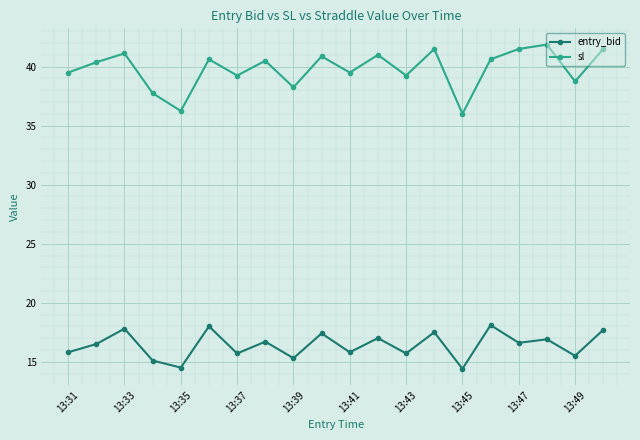

At how many categories does at least one series exceed 22?

20